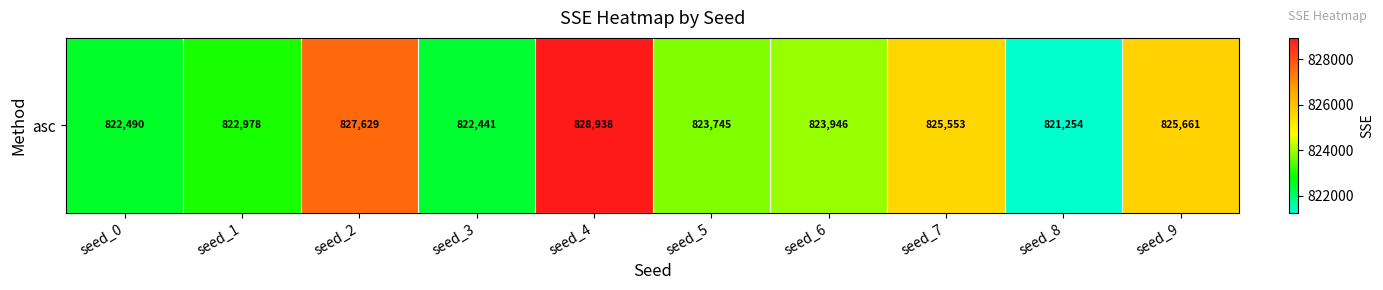

Between seed_9 and seed_8, which is larger?

seed_9